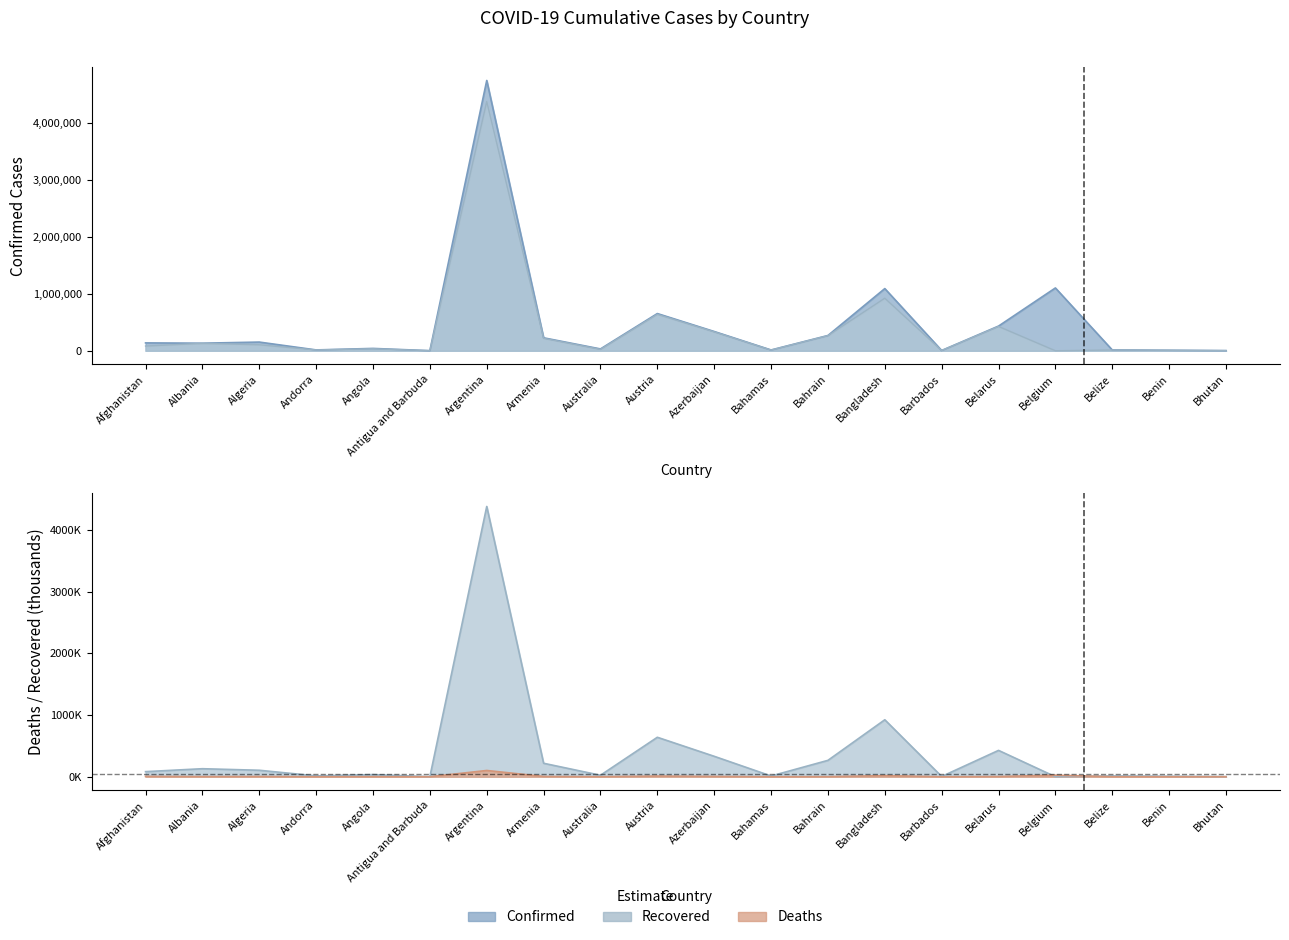

Between Afghanistan and Bangladesh, which series saw the biggest shift?

Confirmed